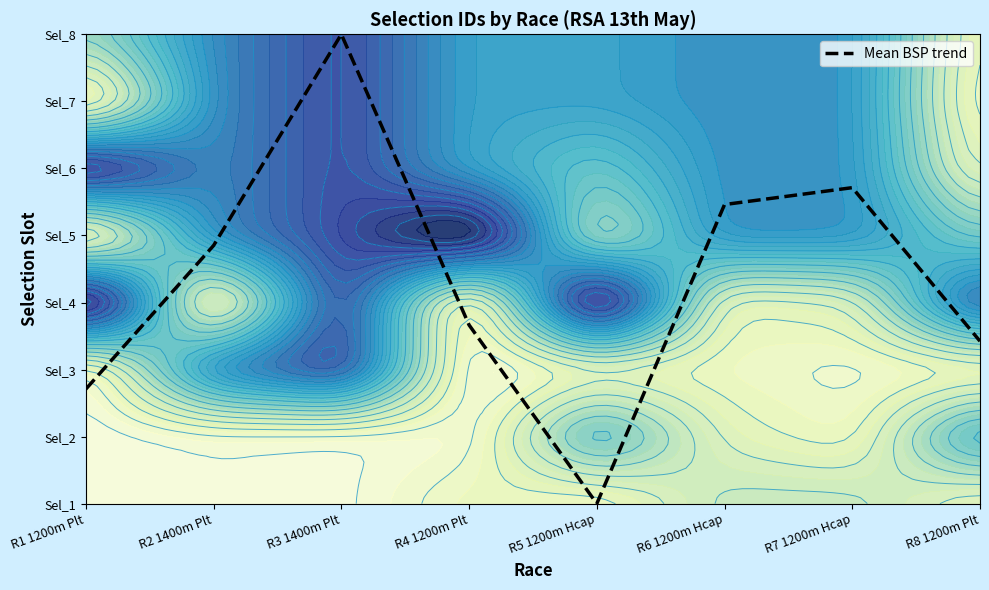

What is the change in value from R2 1400m Plt to R6 1200m Hcap?

+0.6